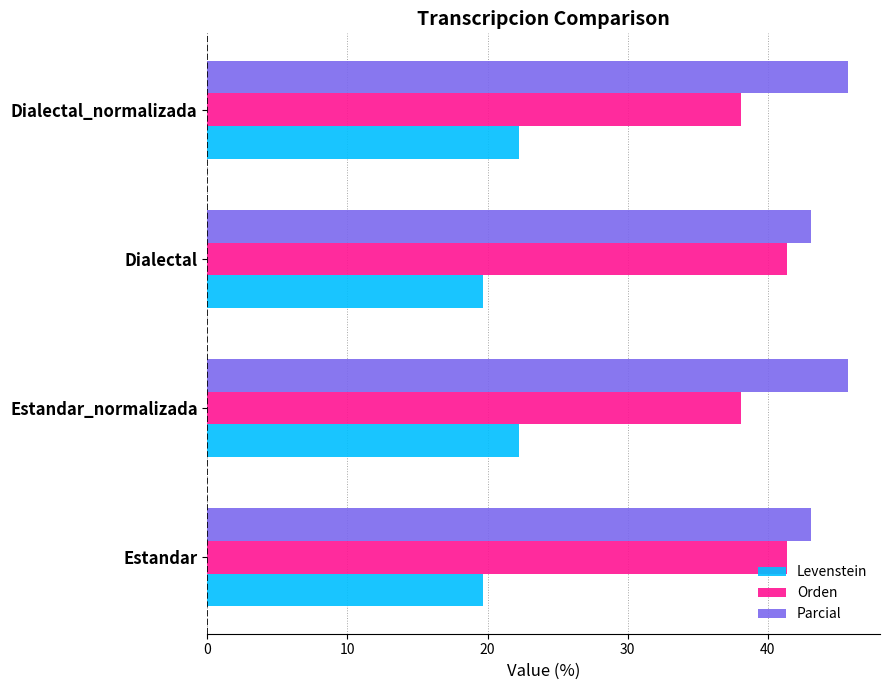

Is the value of Levenstein at Estandar greater than the value of Parcial at Dialectal_normalizada?

No